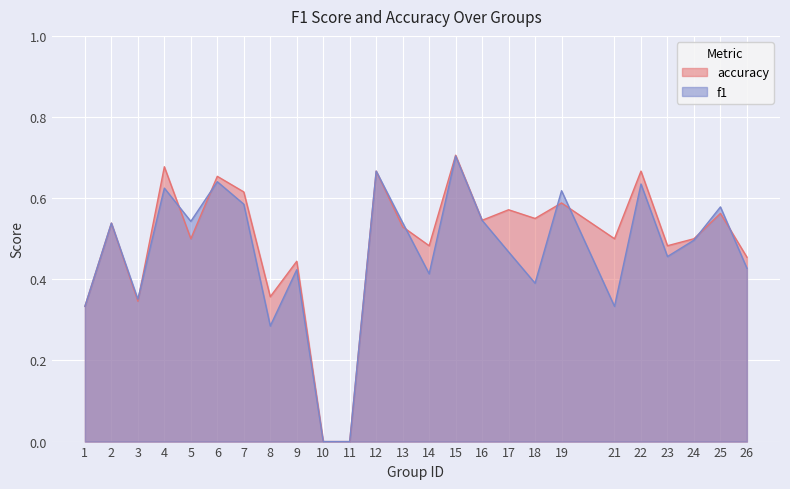

True or false: accuracy has more than 1 points higher than both neighbors.

True